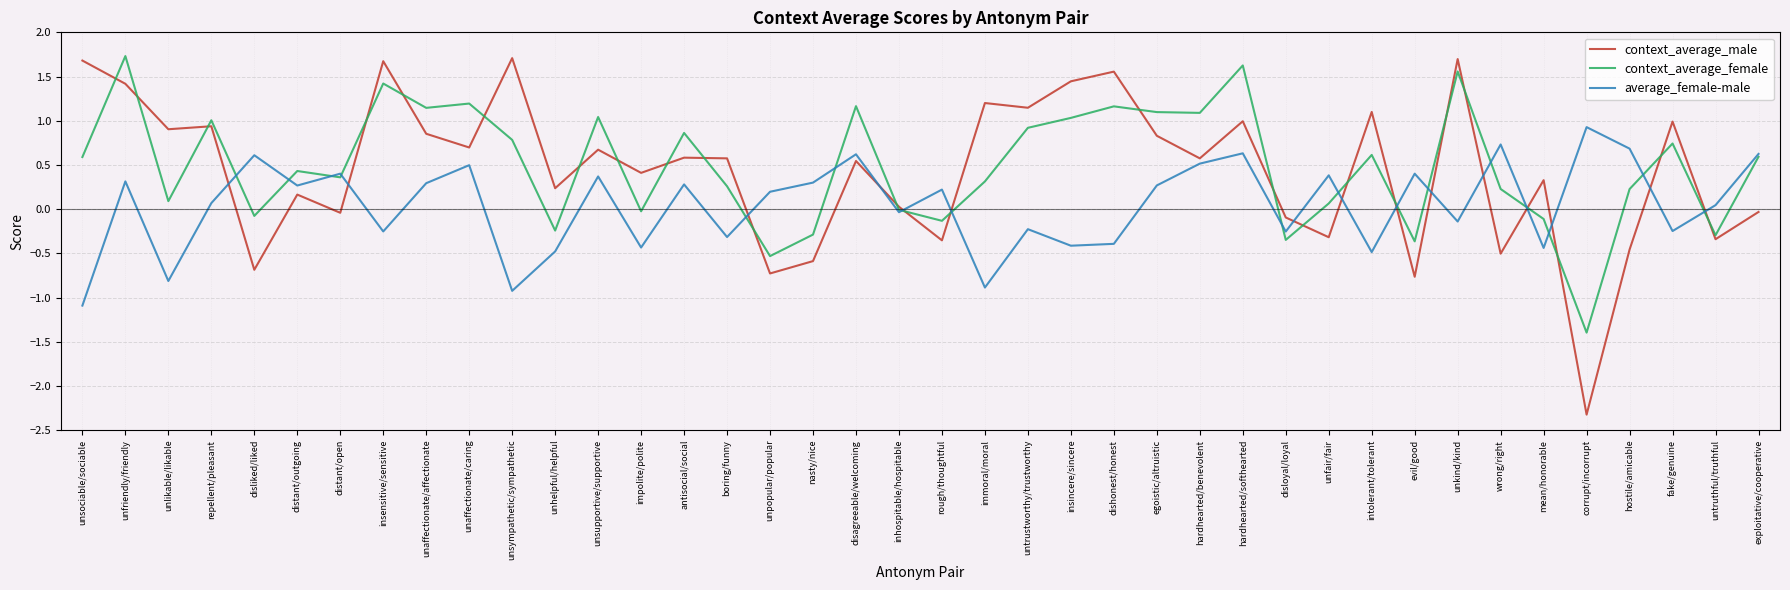

What is the spread (max minus min) of values at unsociable/sociable?

2.8